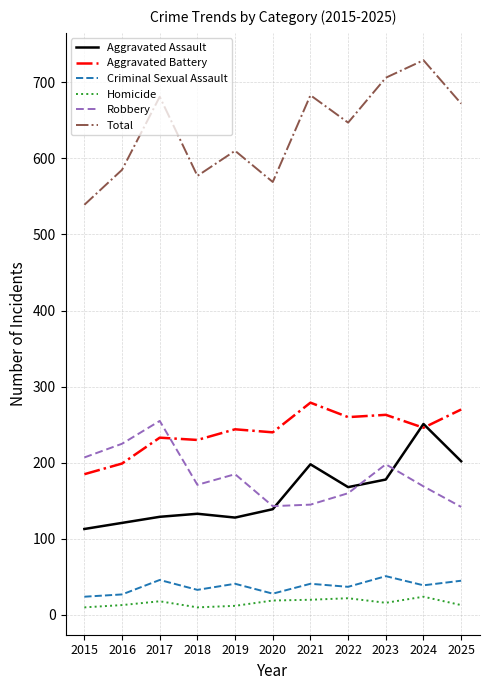

What is the spread (max minus min) of values at 2025?

659